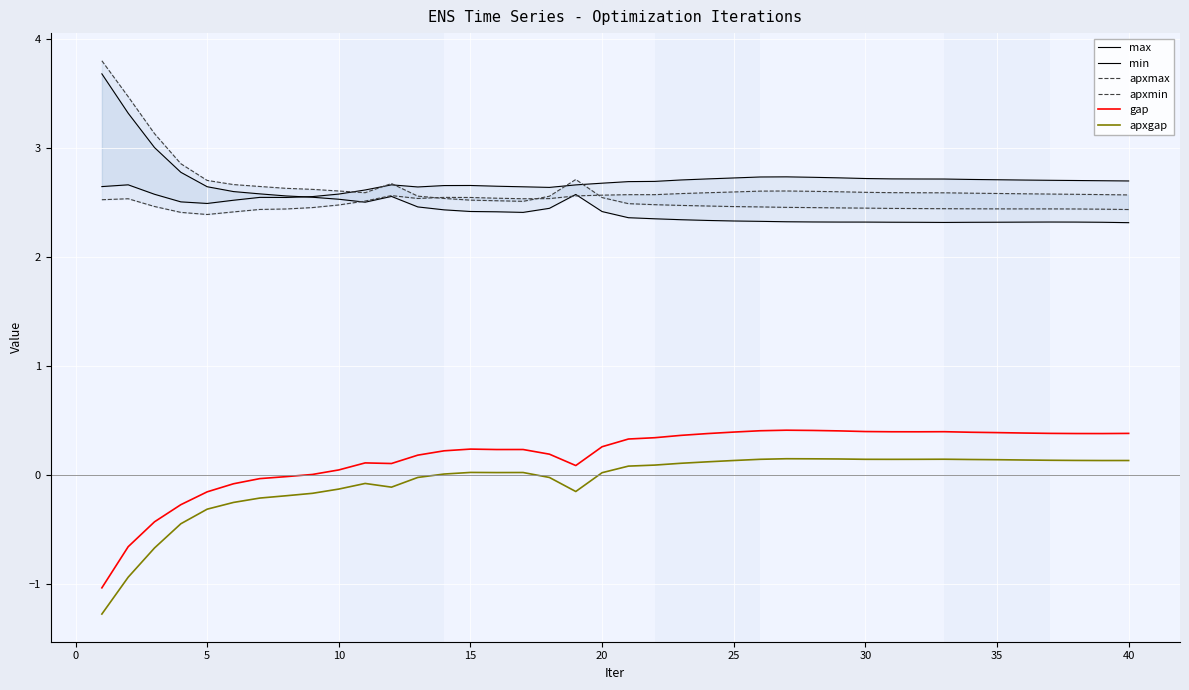

True or false: gap and apxgap intersect in this chart.

False